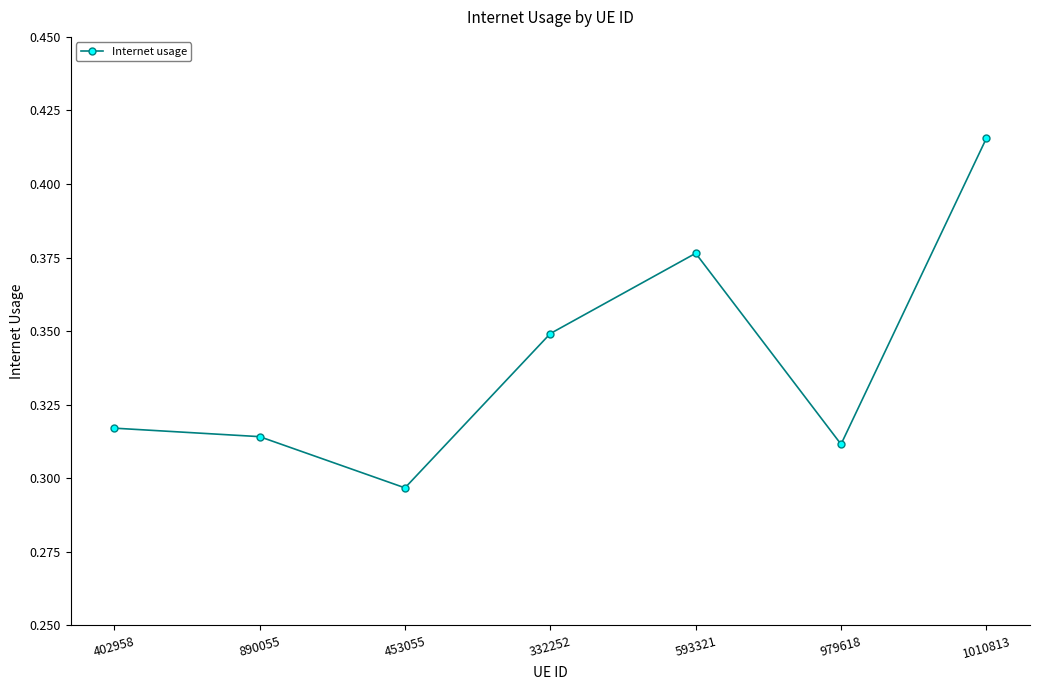

Which label corresponds to the largest value in the chart?

1010813